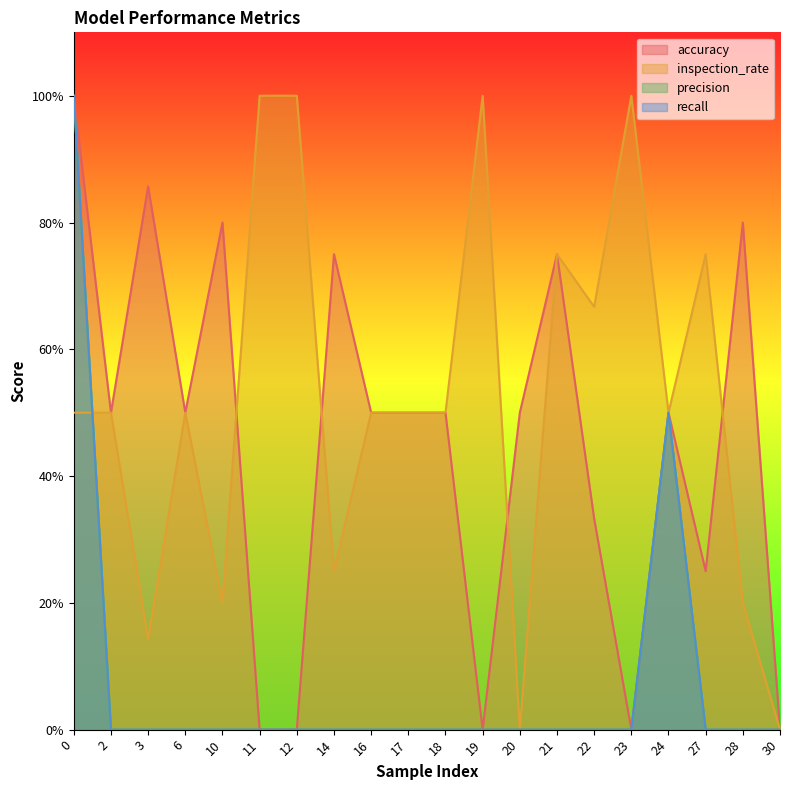

What is the value of the inspection_rate point at the 2nd from the left?

0.5